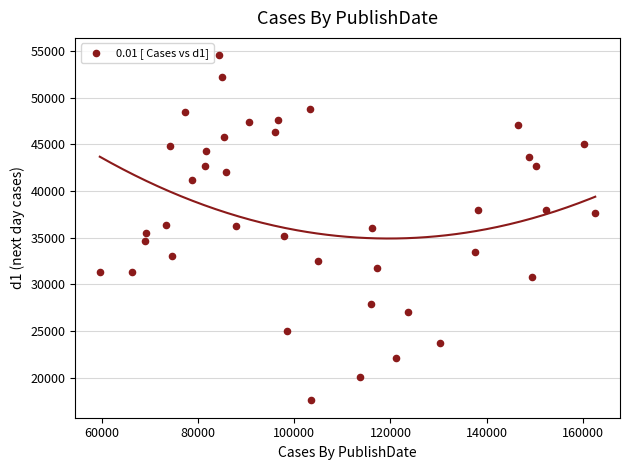

What is the range of Y values (max minus min)?

36989